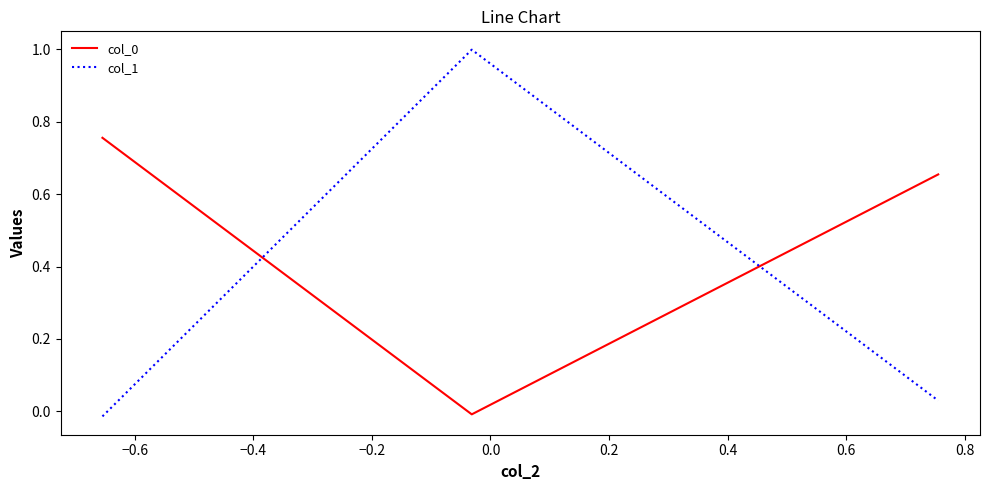

What is the greatest value displayed?

1.0